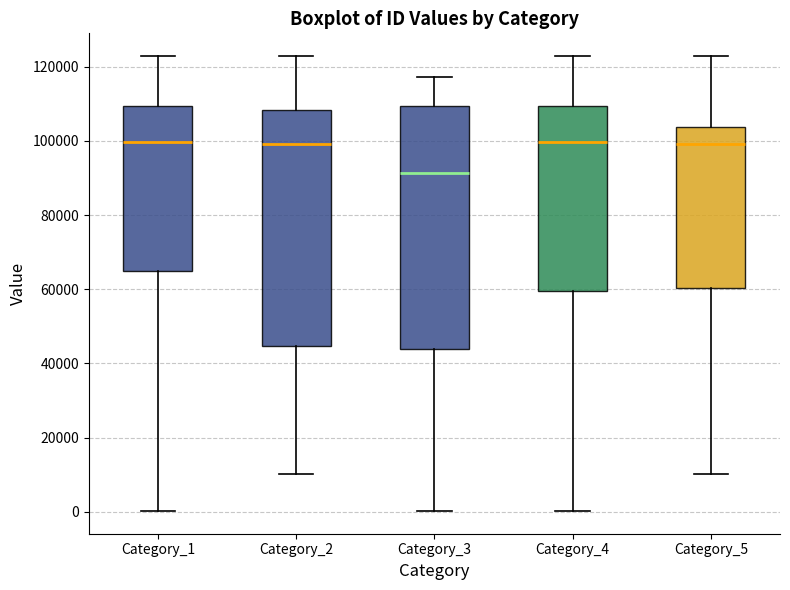

Where does the lower whisker of the box for Category_2 end on the y-axis? The values are not printed on the chart, so give them approximately, as read against the axis.

10000